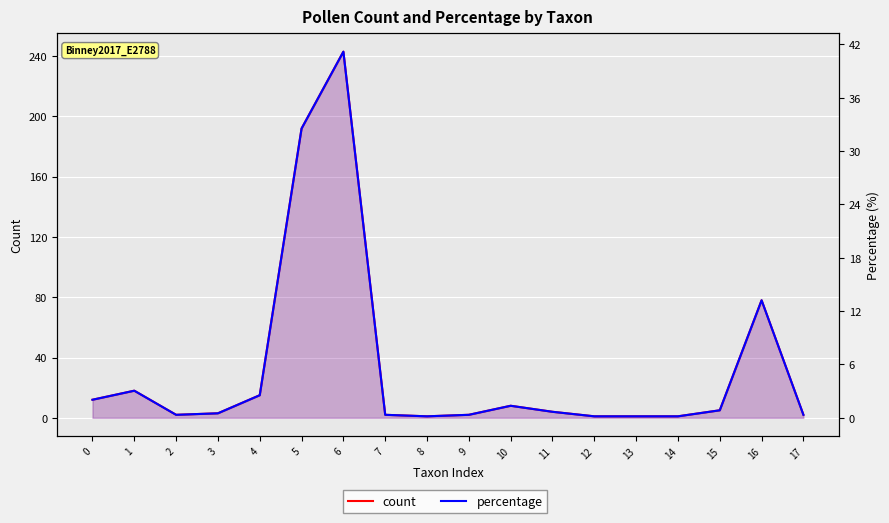

Where is the first local minimum for percentage?

2